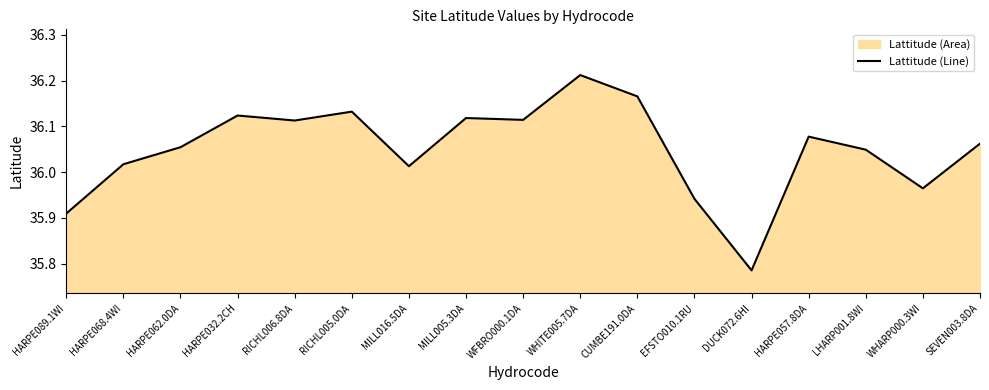

Count the number of categories in the chart.

17